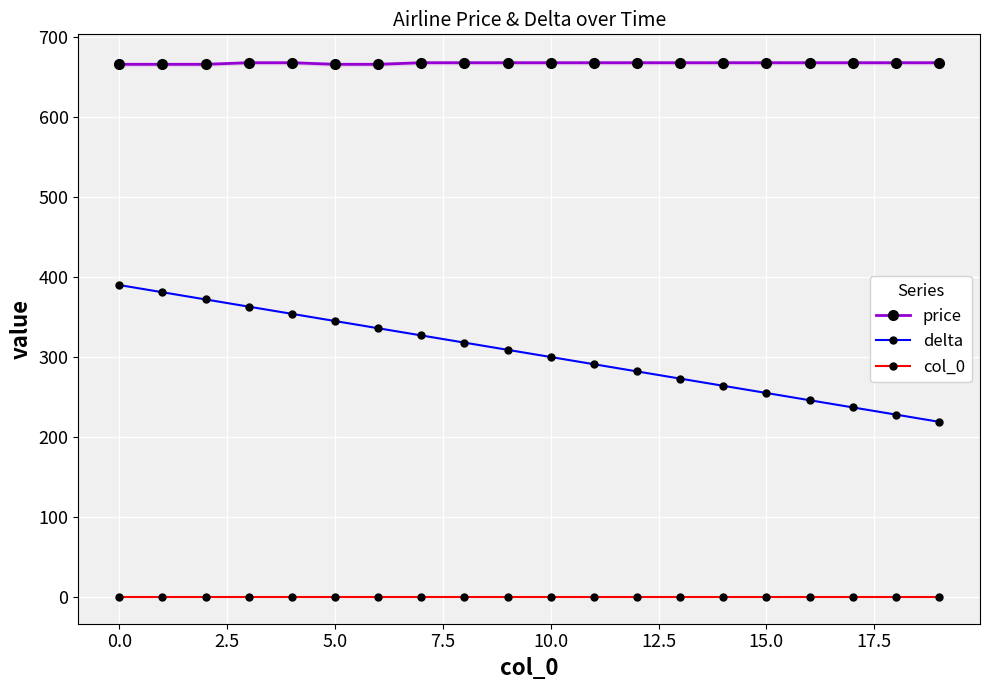

At how many categories does at least one series exceed 358?

20